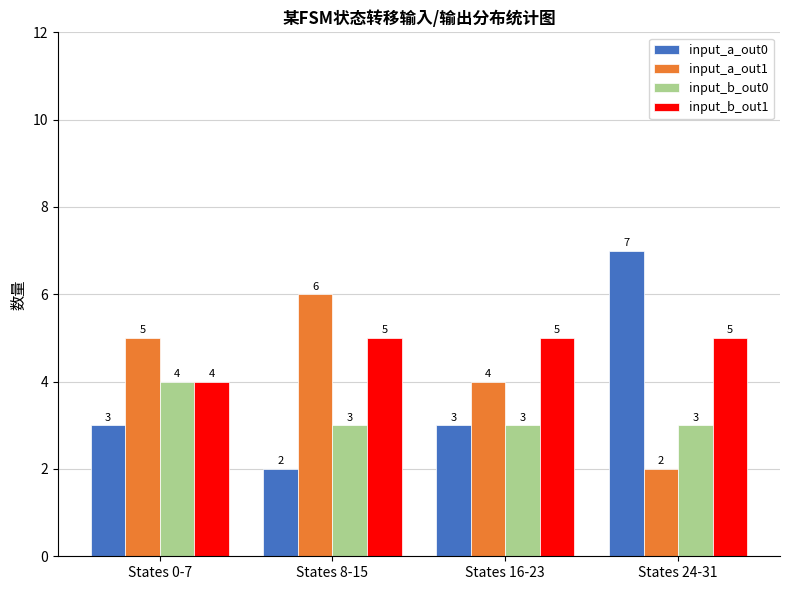

True or false: input_b_out0 has a value of 5 at States 16-23.

False